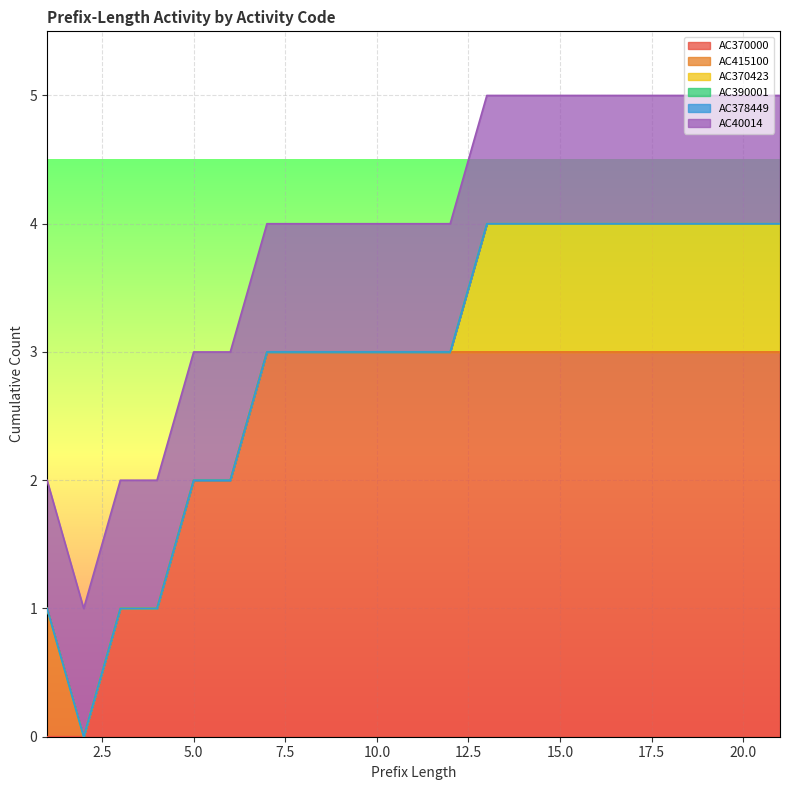

What is the value of the AC40014 point at the 20th from the left?

1